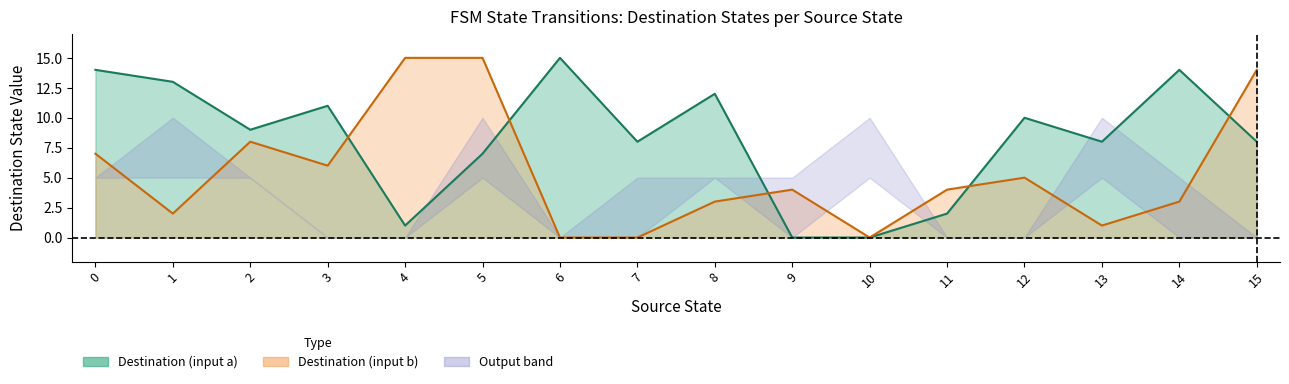

What is the difference between the maximum and second lowest values in the destination_state series?

15